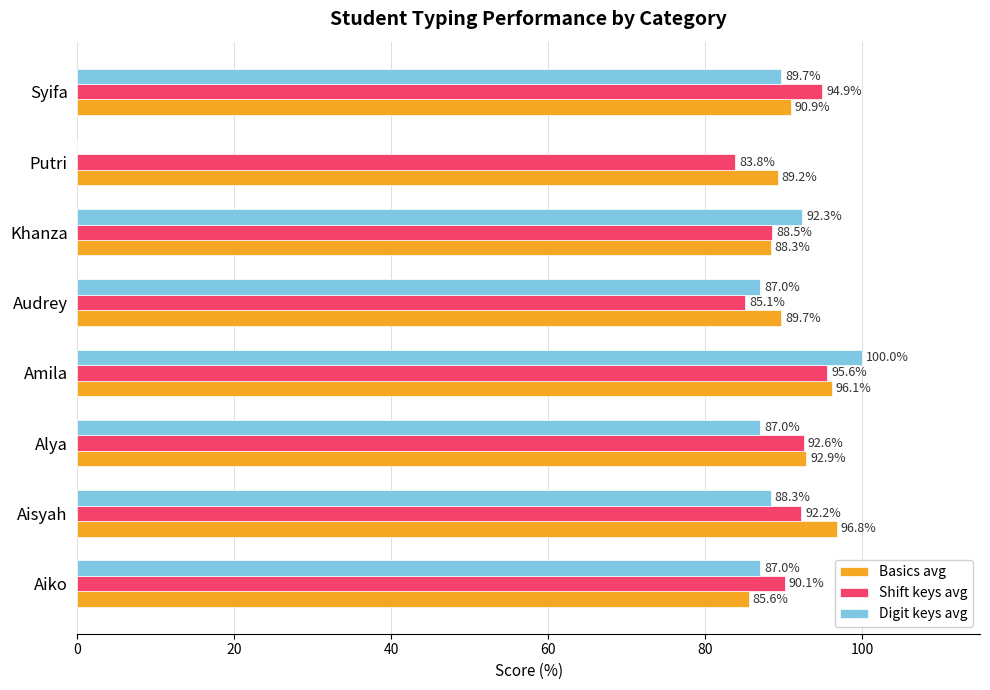

What is the sum of all Shift keys avg values?

722.7